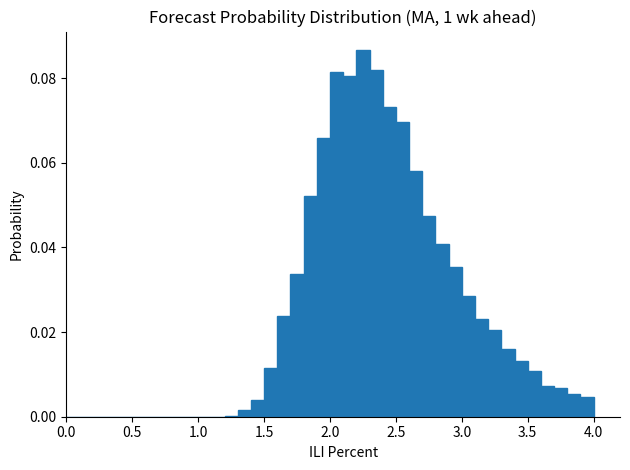

Read against the x-axis, roughly where is the centre of the tallest bar?

2.25